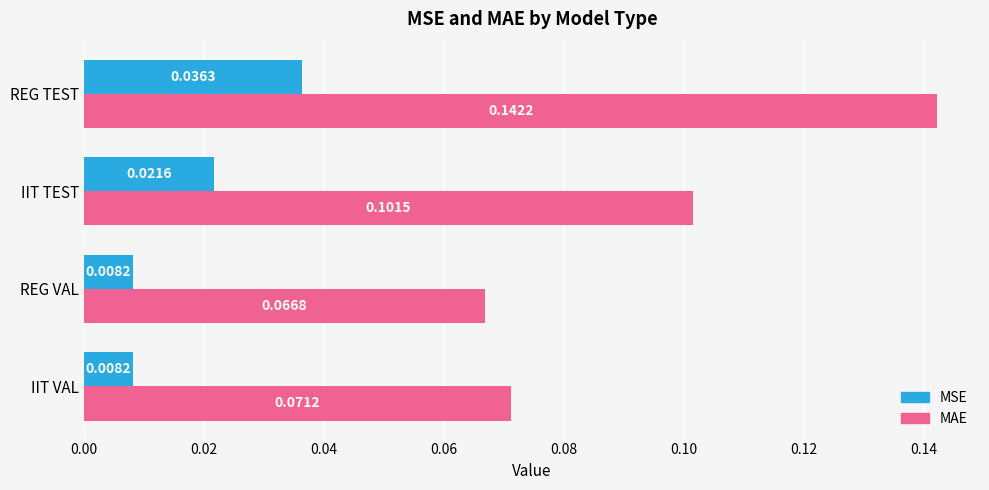

Where is MAE nearest to the value 0?

REG VAL